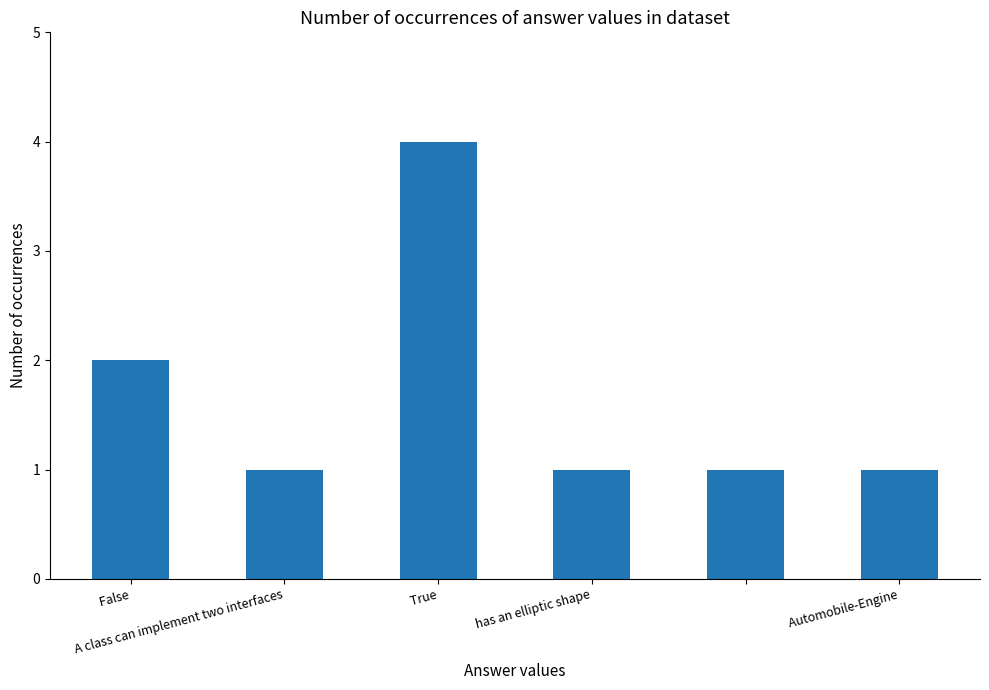

What is the value of the 6th bar from the left?

1